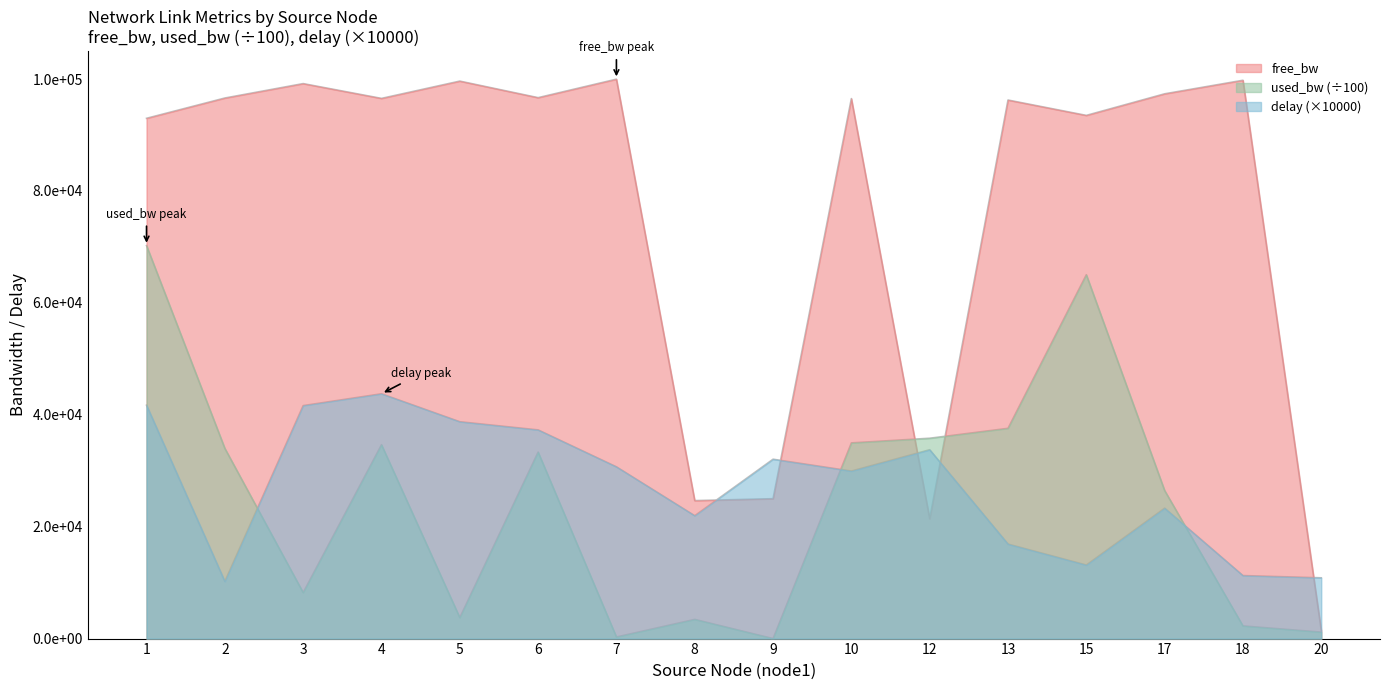

What is the greatest value displayed?

99971.2